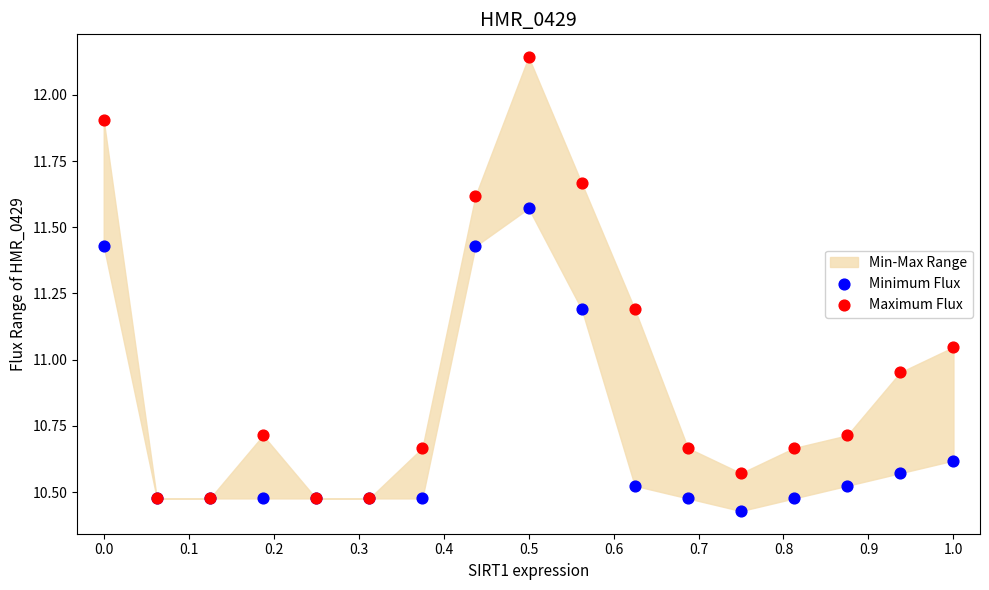

Which series has the largest Y range (max minus min)?

Maximum Flux